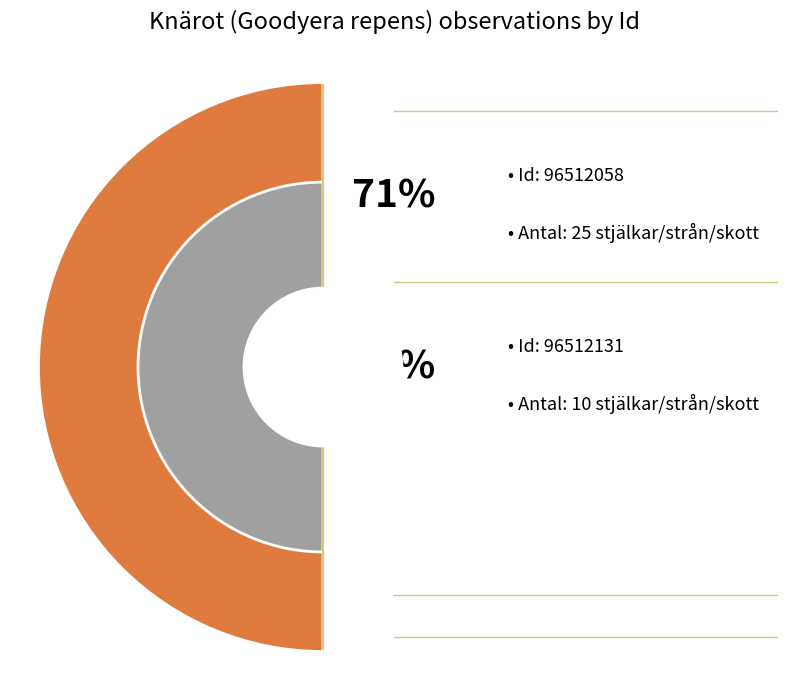

To the nearest percent, what portion does 96512131 represent?

29%